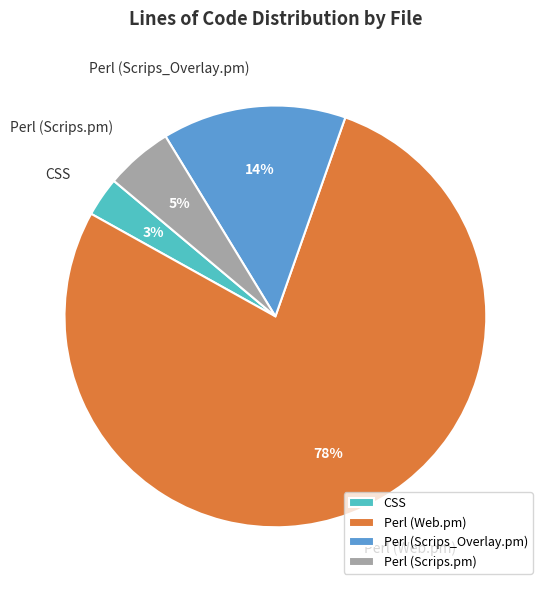

To the nearest percent, what percentage of the pie is CSS?

3%